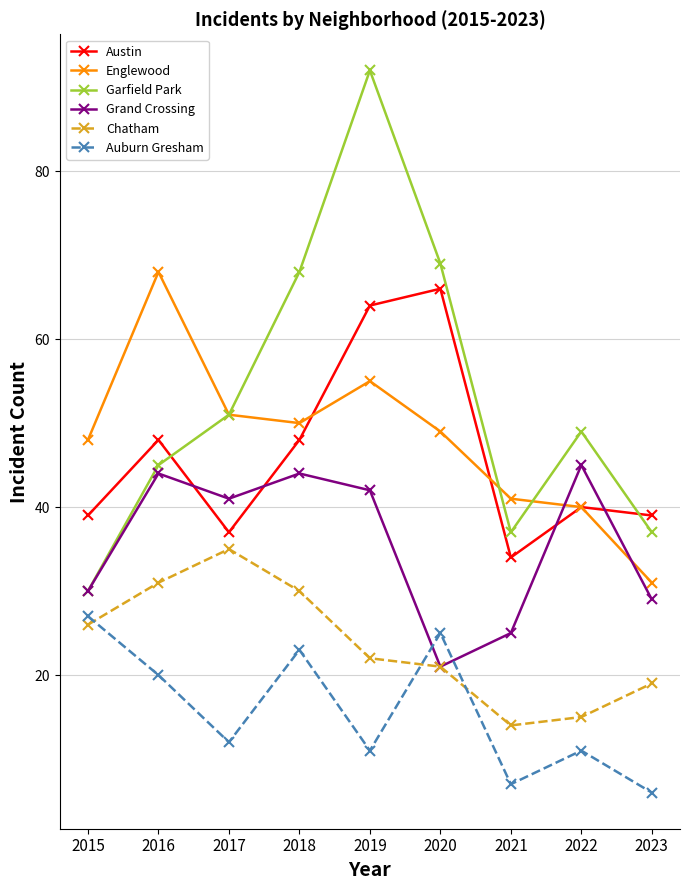

Rank the categories by Englewood value from highest to lowest.

2016, 2019, 2017, 2018, 2020, 2015, 2021, 2022, 2023